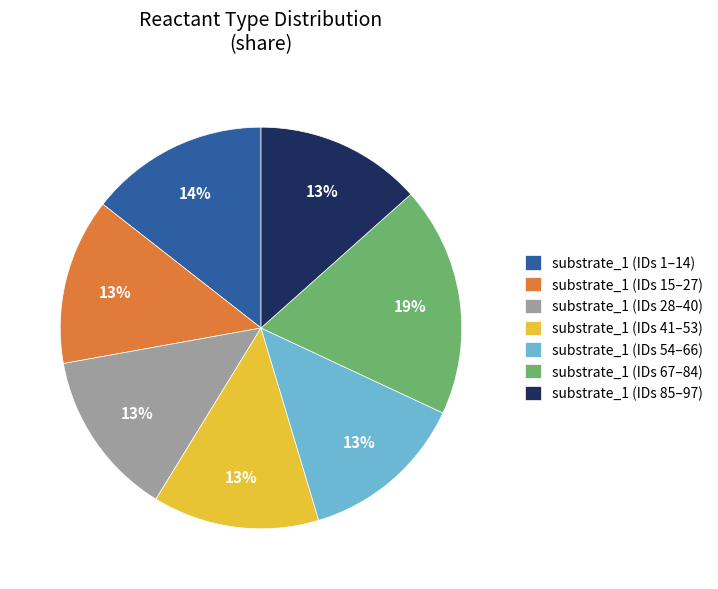

To the nearest percent, what portion does substrate_1 (IDs 54–66) represent?

13%